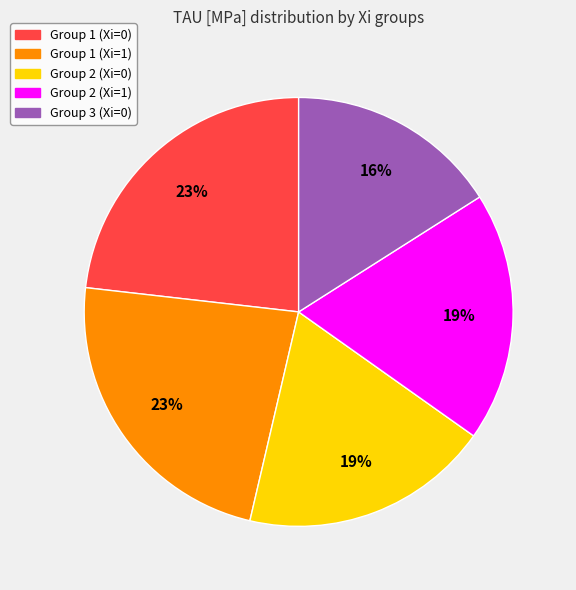

Is there a majority slice in this chart?

No